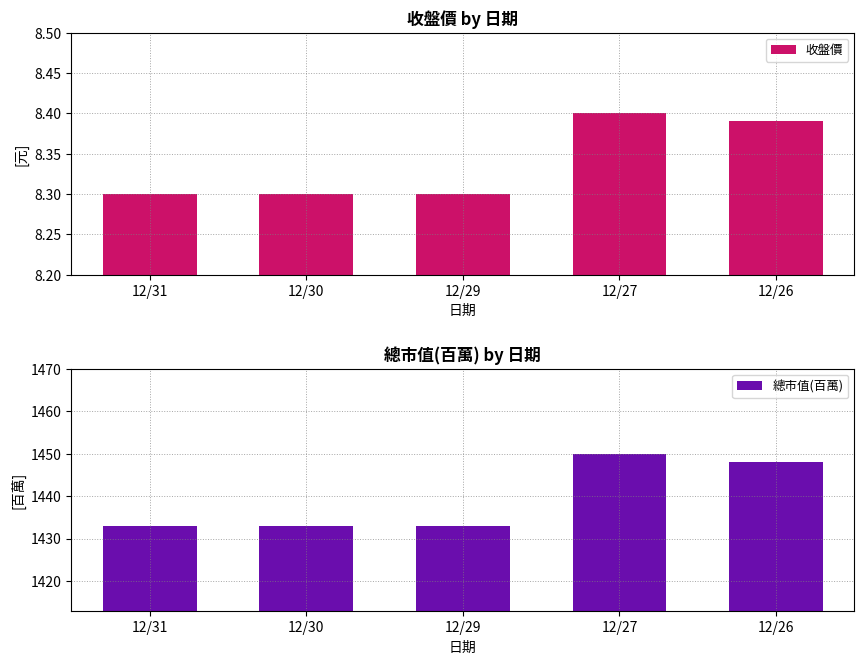

What is the value of the 總市值(百萬) bar at the 2nd from the left?

1433